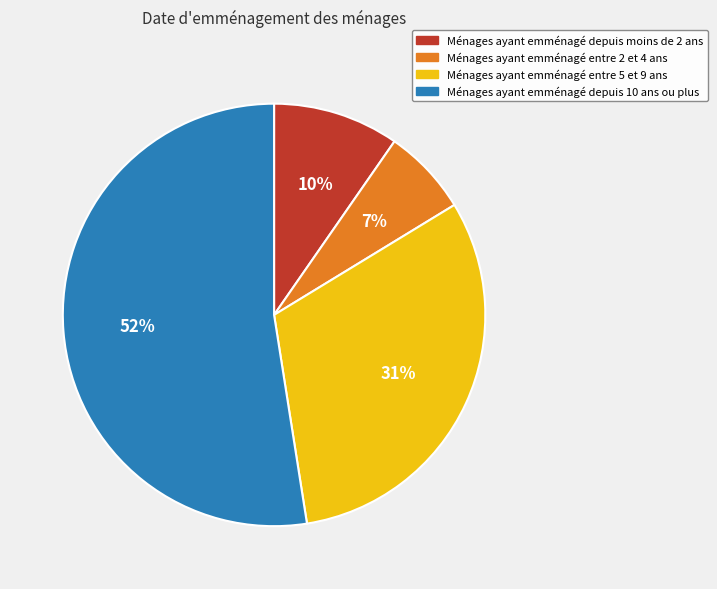

The Ménages ayant emménagé depuis moins de 2 ans slice represents 3% of the pie. True or false?

False